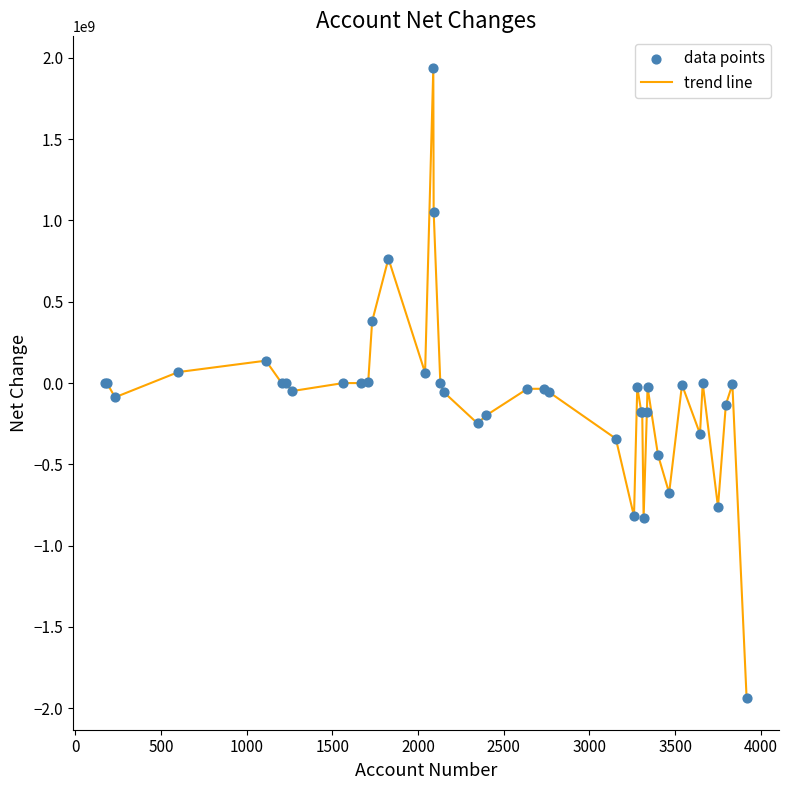

What is the difference between the maximum and minimum values?

3877190000